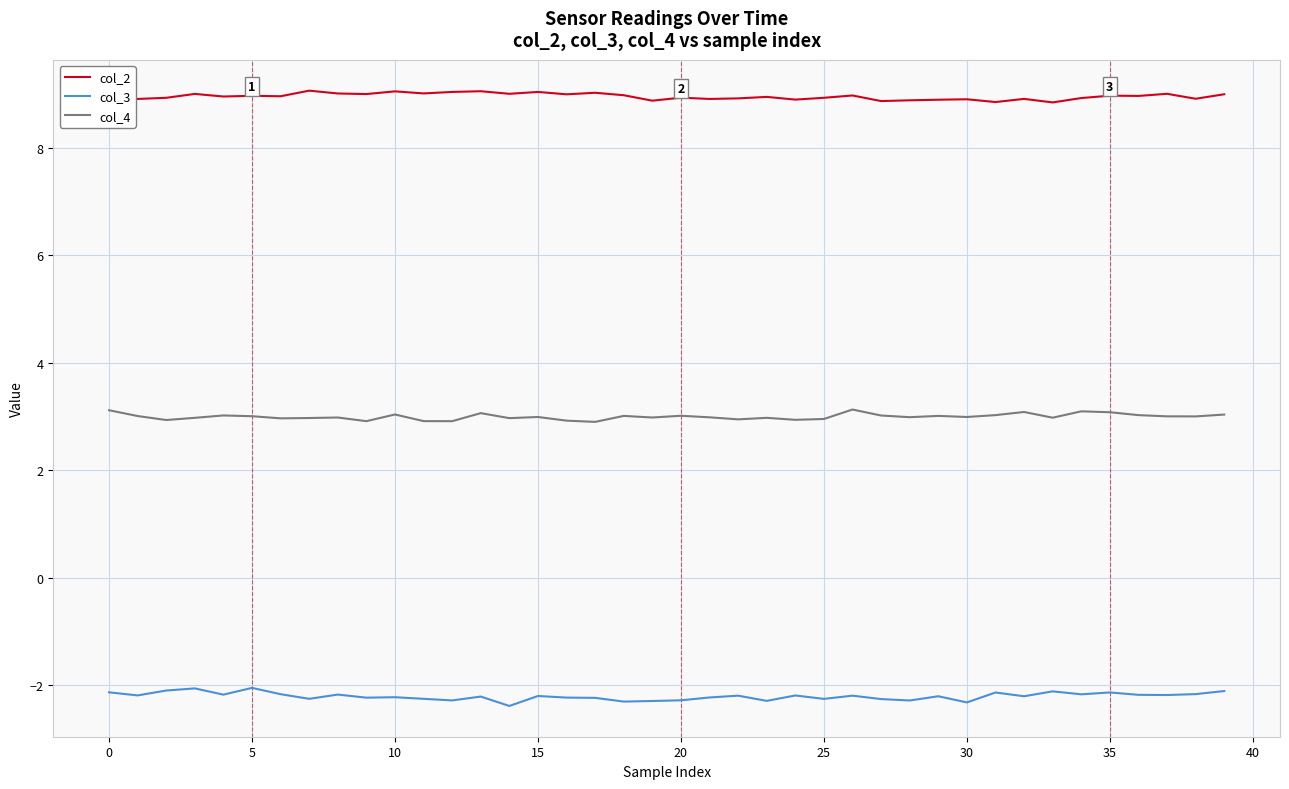

Count the number of data series in this chart.

3